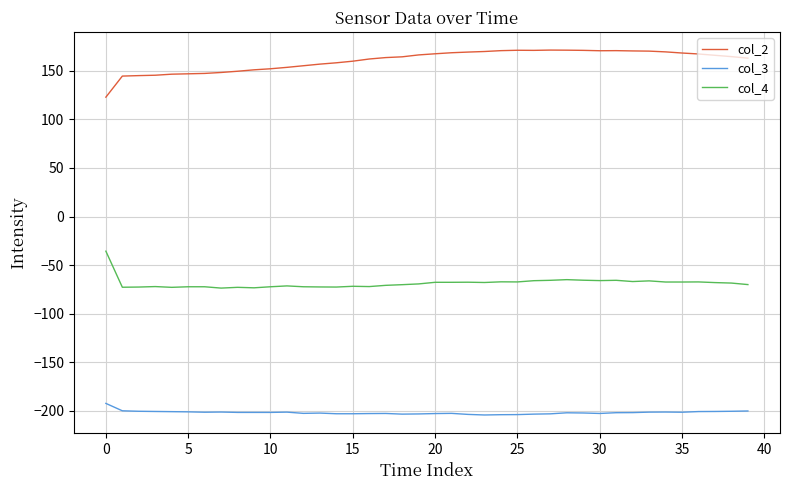

True or false: col_3 and col_2 intersect in this chart.

False